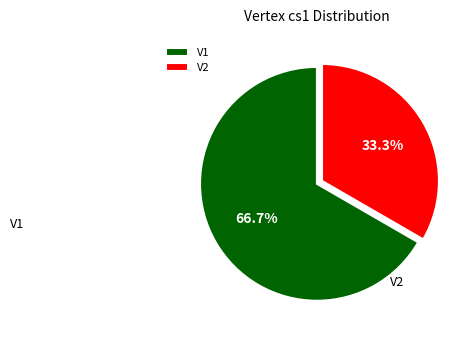

Does any single category account for the majority?

Yes